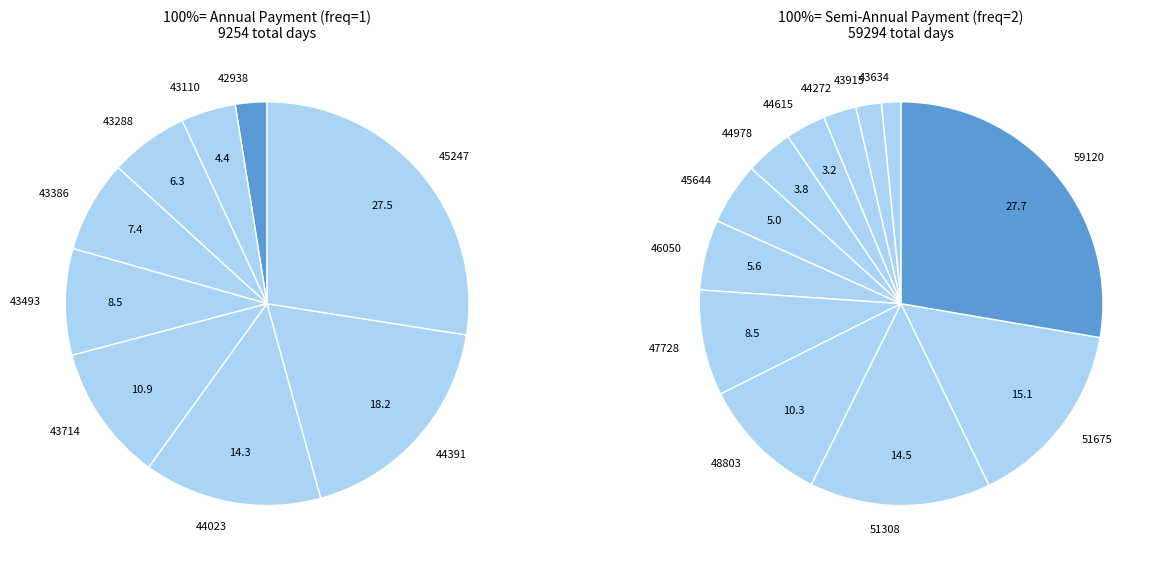

Which slice is the largest?

59120(2)